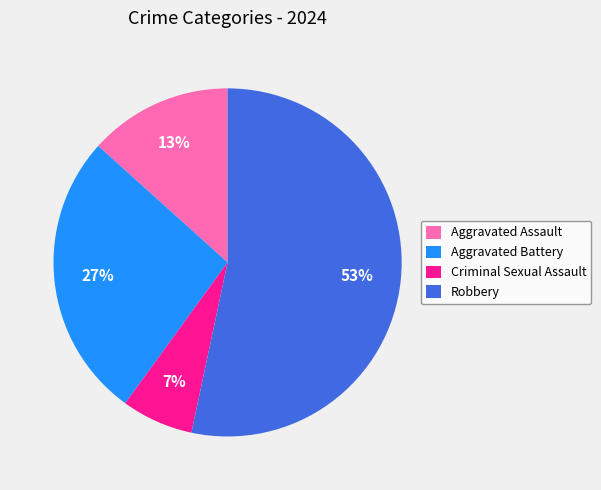

Does any single category account for the majority?

Yes